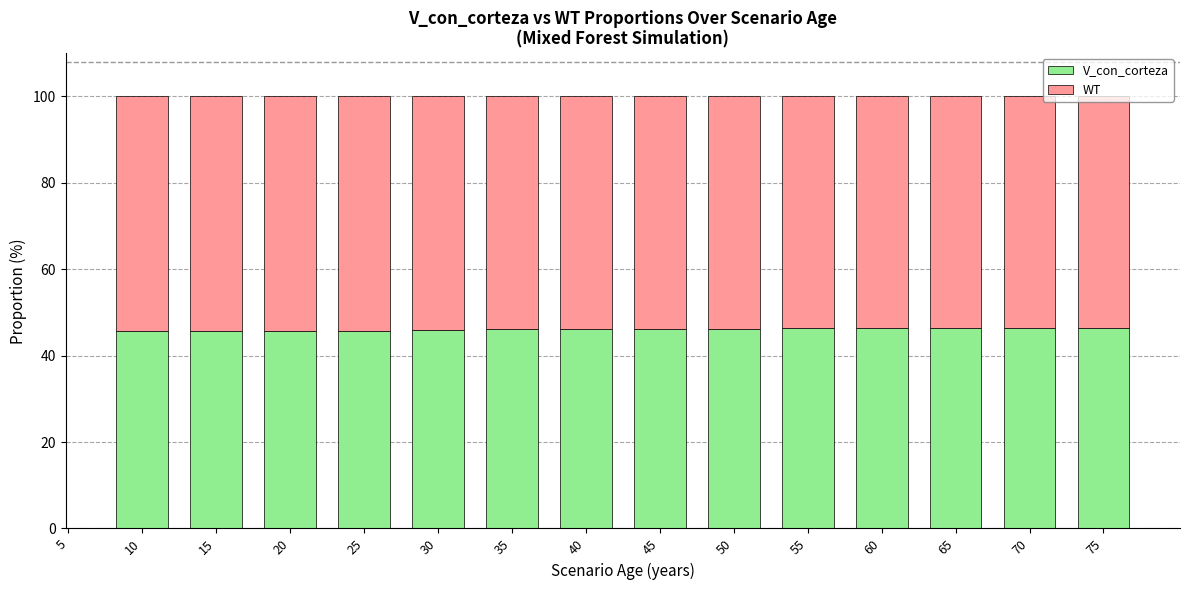

Count the number of data series in this chart.

2